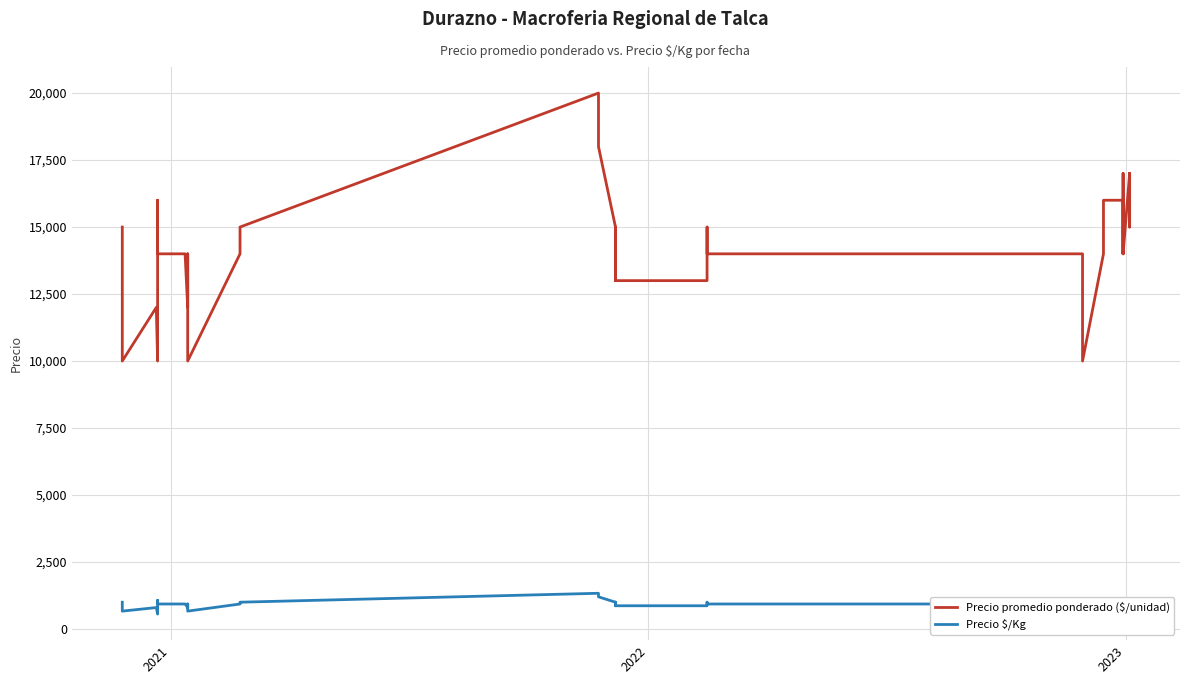

How many interior local valleys does the Precio promedio ponderado ($/unidad) series have?

8